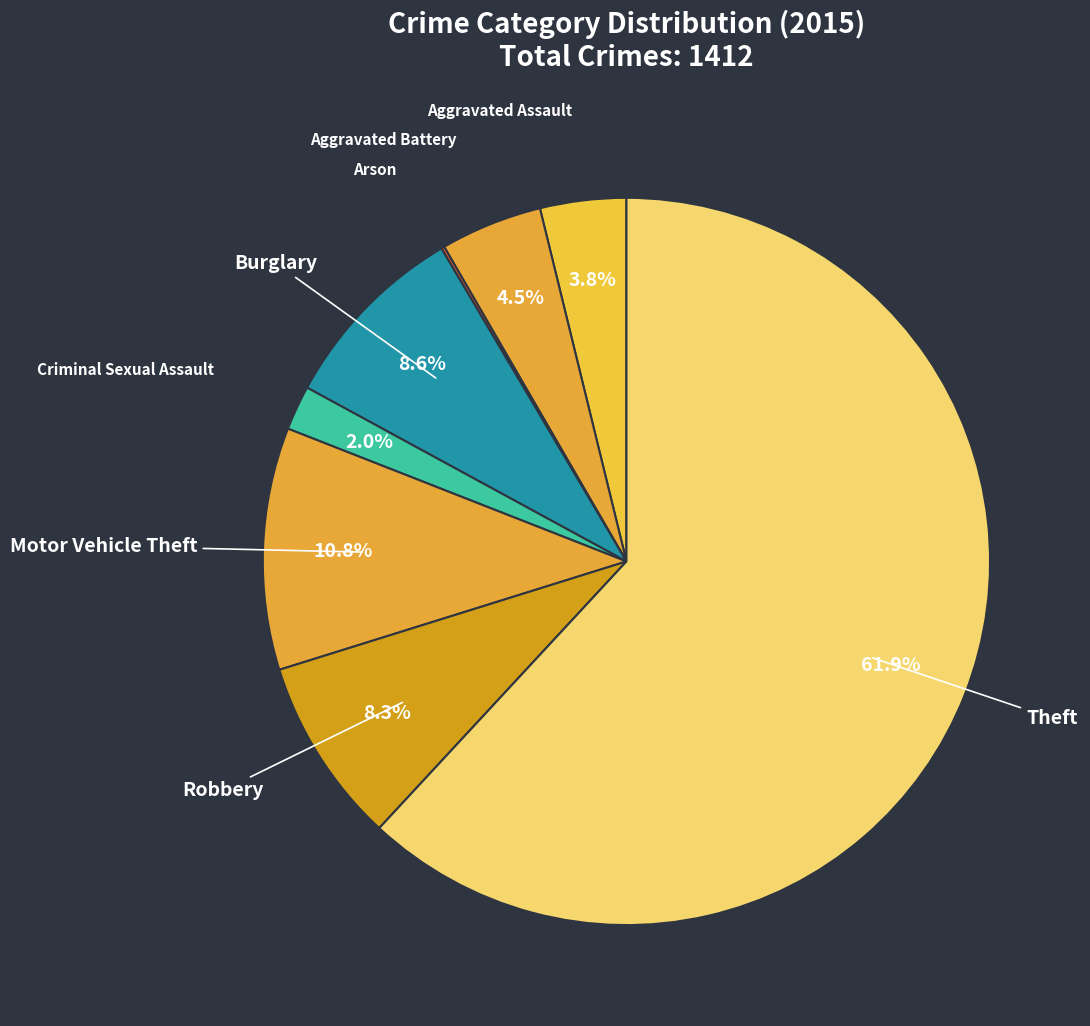

What is the smallest slice in the pie chart?

Arson